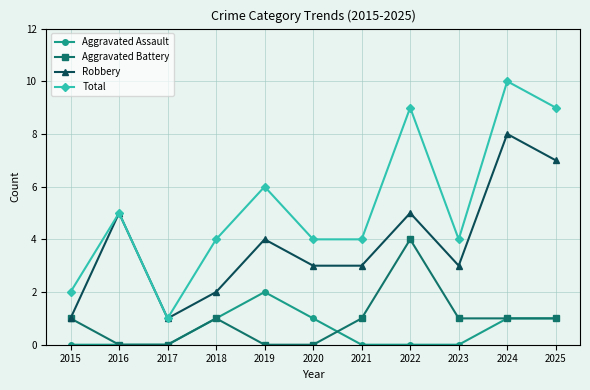

Reading left to right, extract all data points from this chart.

Aggravated Assault: 2015=0	2016=0	2017=0	2018=1	2019=2	2020=1	2021=0	2022=0	2023=0	2024=1	2025=1
Aggravated Battery: 2015=1	2016=0	2017=0	2018=1	2019=0	2020=0	2021=1	2022=4	2023=1	2024=1	2025=1
Robbery: 2015=1	2016=5	2017=1	2018=2	2019=4	2020=3	2021=3	2022=5	2023=3	2024=8	2025=7
Total: 2015=2	2016=5	2017=1	2018=4	2019=6	2020=4	2021=4	2022=9	2023=4	2024=10	2025=9